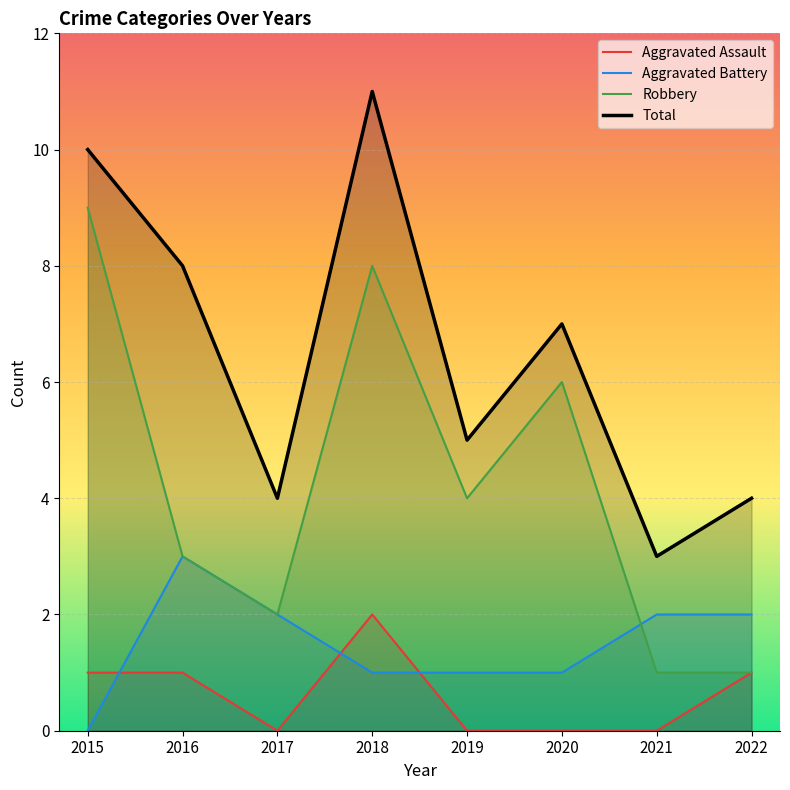

Rank the categories by Aggravated Assault value from lowest to highest.

2017, 2019, 2020, 2021, 2015, 2016, 2022, 2018